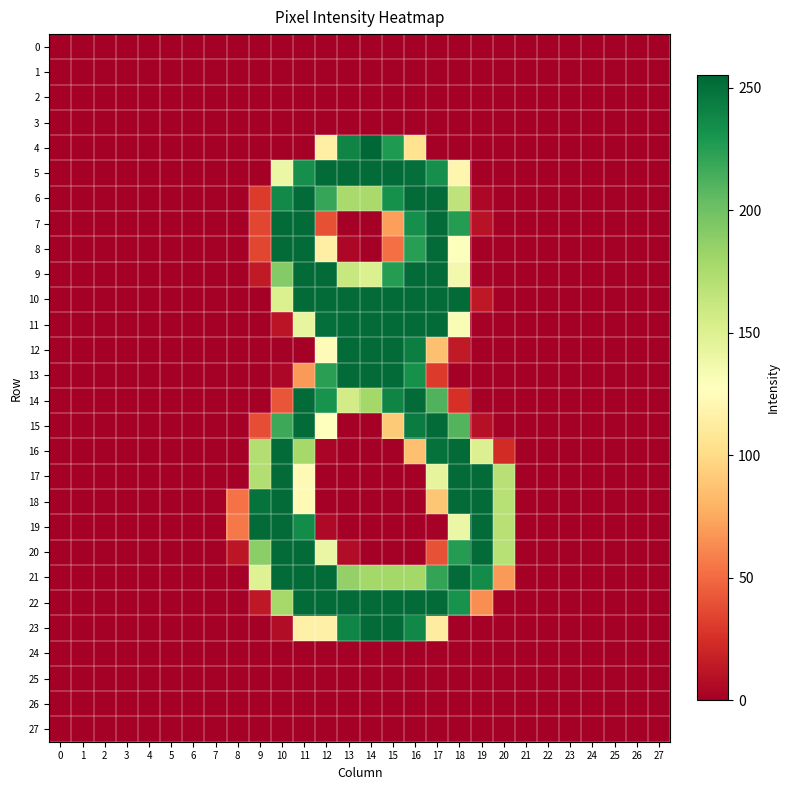

Reading left to right, extract all data points from this chart.

row_0: 0=0	1=0	2=0	3=0	4=0	5=0	6=0	7=0	8=0	9=0	10=0	11=0	12=0	13=0	14=0	15=0	16=0	17=0	18=0	19=0	20=0	21=0	22=0	23=0	24=0	25=0	26=0	27=0
row_1: 0=0	1=0	2=0	3=0	4=0	5=0	6=0	7=0	8=0	9=0	10=0	11=0	12=0	13=0	14=0	15=0	16=0	17=0	18=0	19=0	20=0	21=0	22=0	23=0	24=0	25=0	26=0	27=0
row_2: 0=0	1=0	2=0	3=0	4=0	5=0	6=0	7=0	8=0	9=0	10=0	11=0	12=0	13=0	14=0	15=0	16=0	17=0	18=0	19=0	20=0	21=0	22=0	23=0	24=0	25=0	26=0	27=0
row_3: 0=0	1=0	2=0	3=0	4=0	5=0	6=0	7=0	8=0	9=0	10=0	11=0	12=0	13=0	14=0	15=0	16=0	17=0	18=0	19=0	20=0	21=0	22=0	23=0	24=0	25=0	26=0	27=0
row_4: 0=0	1=0	2=0	3=0	4=0	5=0	6=0	7=0	8=0	9=0	10=0	11=0	12=115	13=240	14=255	15=228	16=105	17=0	18=0	19=0	20=0	21=0	22=0	23=0	24=0	25=0	26=0	27=0
row_5: 0=0	1=0	2=0	3=0	4=0	5=0	6=0	7=0	8=0	9=0	10=140	11=234	12=253	13=253	14=253	15=253	16=251	17=234	18=120	19=0	20=0	21=0	22=0	23=0	24=0	25=0	26=0	27=0
row_6: 0=0	1=0	2=0	3=0	4=0	5=0	6=0	7=0	8=0	9=30	10=237	11=253	12=220	13=177	14=177	15=233	16=253	17=253	18=166	19=4	20=0	21=0	22=0	23=0	24=0	25=0	26=0	27=0
row_7: 0=0	1=0	2=0	3=0	4=0	5=0	6=0	7=0	8=0	9=35	10=253	11=253	12=39	13=0	14=0	15=71	16=234	17=253	18=226	19=10	20=0	21=0	22=0	23=0	24=0	25=0	26=0	27=0
row_8: 0=0	1=0	2=0	3=0	4=0	5=0	6=0	7=0	8=0	9=35	10=253	11=253	12=115	13=4	14=0	15=52	16=225	17=253	18=129	19=0	20=0	21=0	22=0	23=0	24=0	25=0	26=0	27=0
row_9: 0=0	1=0	2=0	3=0	4=0	5=0	6=0	7=0	8=0	9=14	10=192	11=253	12=253	13=162	14=151	15=226	16=253	17=253	18=136	19=1	20=0	21=0	22=0	23=0	24=0	25=0	26=0	27=0
row_10: 0=0	1=0	2=0	3=0	4=0	5=0	6=0	7=0	8=0	9=0	10=151	11=253	12=253	13=253	14=253	15=253	16=253	17=253	18=253	19=13	20=0	21=0	22=0	23=0	24=0	25=0	26=0	27=0
row_11: 0=0	1=0	2=0	3=0	4=0	5=0	6=0	7=0	8=0	9=0	10=11	11=143	12=251	13=253	14=253	15=253	16=253	17=253	18=132	19=1	20=0	21=0	22=0	23=0	24=0	25=0	26=0	27=0
row_12: 0=0	1=0	2=0	3=0	4=0	5=0	6=0	7=0	8=0	9=0	10=0	11=0	12=125	13=253	14=253	15=253	16=243	17=86	18=14	19=0	20=0	21=0	22=0	23=0	24=0	25=0	26=0	27=0
row_13: 0=0	1=0	2=0	3=0	4=0	5=0	6=0	7=0	8=0	9=0	10=4	11=69	12=224	13=253	14=253	15=253	16=233	17=30	18=0	19=0	20=0	21=0	22=0	23=0	24=0	25=0	26=0	27=0
row_14: 0=0	1=0	2=0	3=0	4=0	5=0	6=0	7=0	8=0	9=0	10=41	11=253	12=232	13=156	14=179	15=240	16=253	17=211	18=25	19=0	20=0	21=0	22=0	23=0	24=0	25=0	26=0	27=0
row_15: 0=0	1=0	2=0	3=0	4=0	5=0	6=0	7=0	8=0	9=38	10=218	11=253	12=128	13=0	14=0	15=91	16=244	17=253	18=210	19=9	20=0	21=0	22=0	23=0	24=0	25=0	26=0	27=0
row_16: 0=0	1=0	2=0	3=0	4=0	5=0	6=0	7=0	8=0	9=172	10=253	11=178	12=3	13=0	14=0	15=0	16=86	17=250	18=253	19=150	20=23	21=0	22=0	23=0	24=0	25=0	26=0	27=0
row_17: 0=0	1=0	2=0	3=0	4=0	5=0	6=0	7=0	8=0	9=172	10=253	11=123	12=0	13=0	14=0	15=0	16=0	17=144	18=253	19=253	20=170	21=0	22=0	23=0	24=0	25=0	26=0	27=0
row_18: 0=0	1=0	2=0	3=0	4=0	5=0	6=0	7=0	8=53	9=249	10=253	11=123	12=0	13=0	14=0	15=0	16=0	17=89	18=253	19=253	20=170	21=0	22=0	23=0	24=0	25=0	26=0	27=0
row_19: 0=0	1=0	2=0	3=0	4=0	5=0	6=0	7=0	8=56	9=253	10=253	11=236	12=5	13=0	14=0	15=0	16=0	17=1	18=140	19=253	20=170	21=0	22=0	23=0	24=0	25=0	26=0	27=0
row_20: 0=0	1=0	2=0	3=0	4=0	5=0	6=0	7=0	8=12	9=189	10=253	11=253	12=141	13=7	14=0	15=0	16=0	17=40	18=226	19=253	20=170	21=0	22=0	23=0	24=0	25=0	26=0	27=0
row_21: 0=0	1=0	2=0	3=0	4=0	5=0	6=0	7=0	8=0	9=149	10=253	11=253	12=253	13=186	14=179	15=179	16=179	17=221	18=253	19=236	20=69	21=0	22=0	23=0	24=0	25=0	26=0	27=0
row_22: 0=0	1=0	2=0	3=0	4=0	5=0	6=0	7=0	8=0	9=13	10=178	11=253	12=253	13=253	14=253	15=253	16=253	17=253	18=232	19=64	20=0	21=0	22=0	23=0	24=0	25=0	26=0	27=0
row_23: 0=0	1=0	2=0	3=0	4=0	5=0	6=0	7=0	8=0	9=0	10=7	11=116	12=116	13=239	14=253	15=253	16=238	17=113	18=0	19=0	20=0	21=0	22=0	23=0	24=0	25=0	26=0	27=0
row_24: 0=0	1=0	2=0	3=0	4=0	5=0	6=0	7=0	8=0	9=0	10=0	11=0	12=0	13=0	14=0	15=0	16=0	17=0	18=0	19=0	20=0	21=0	22=0	23=0	24=0	25=0	26=0	27=0
row_25: 0=0	1=0	2=0	3=0	4=0	5=0	6=0	7=0	8=0	9=0	10=0	11=0	12=0	13=0	14=0	15=0	16=0	17=0	18=0	19=0	20=0	21=0	22=0	23=0	24=0	25=0	26=0	27=0
row_26: 0=0	1=0	2=0	3=0	4=0	5=0	6=0	7=0	8=0	9=0	10=0	11=0	12=0	13=0	14=0	15=0	16=0	17=0	18=0	19=0	20=0	21=0	22=0	23=0	24=0	25=0	26=0	27=0
row_27: 0=0	1=0	2=0	3=0	4=0	5=0	6=0	7=0	8=0	9=0	10=0	11=0	12=0	13=0	14=0	15=0	16=0	17=0	18=0	19=0	20=0	21=0	22=0	23=0	24=0	25=0	26=0	27=0